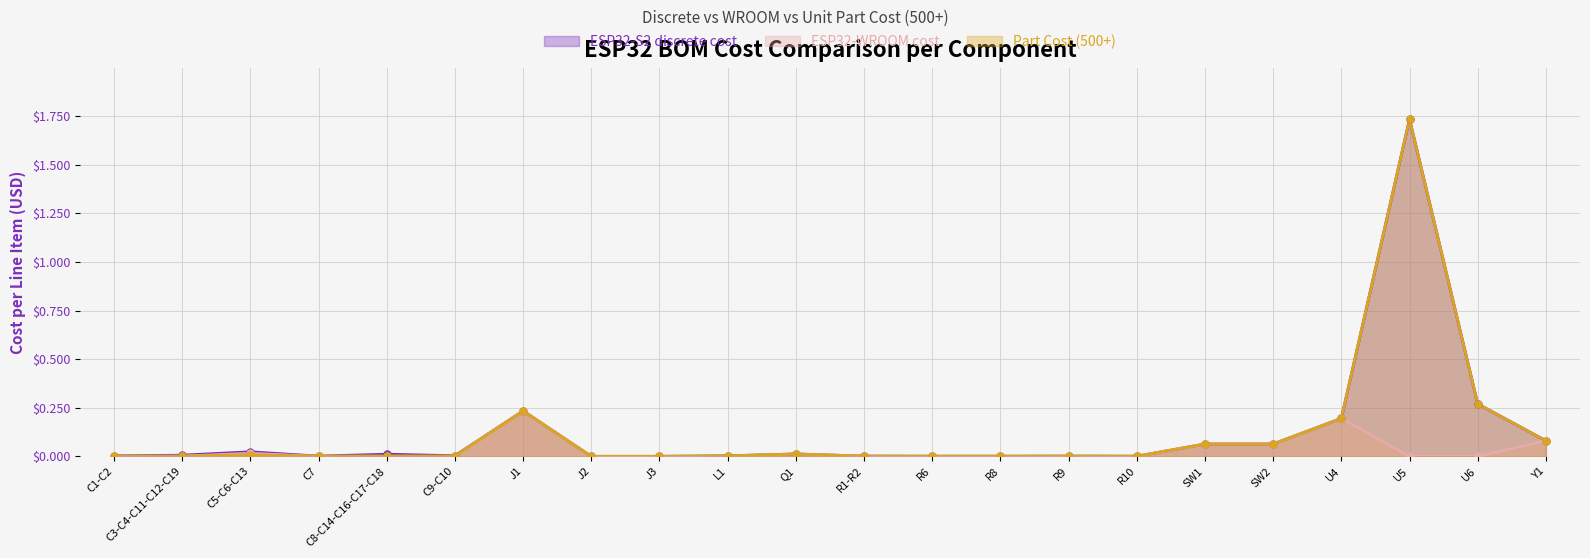

What are all the series names shown in the legend?

ESP32-S2 discrete cost, ESP32-WROOM cost, Part Cost (500+)